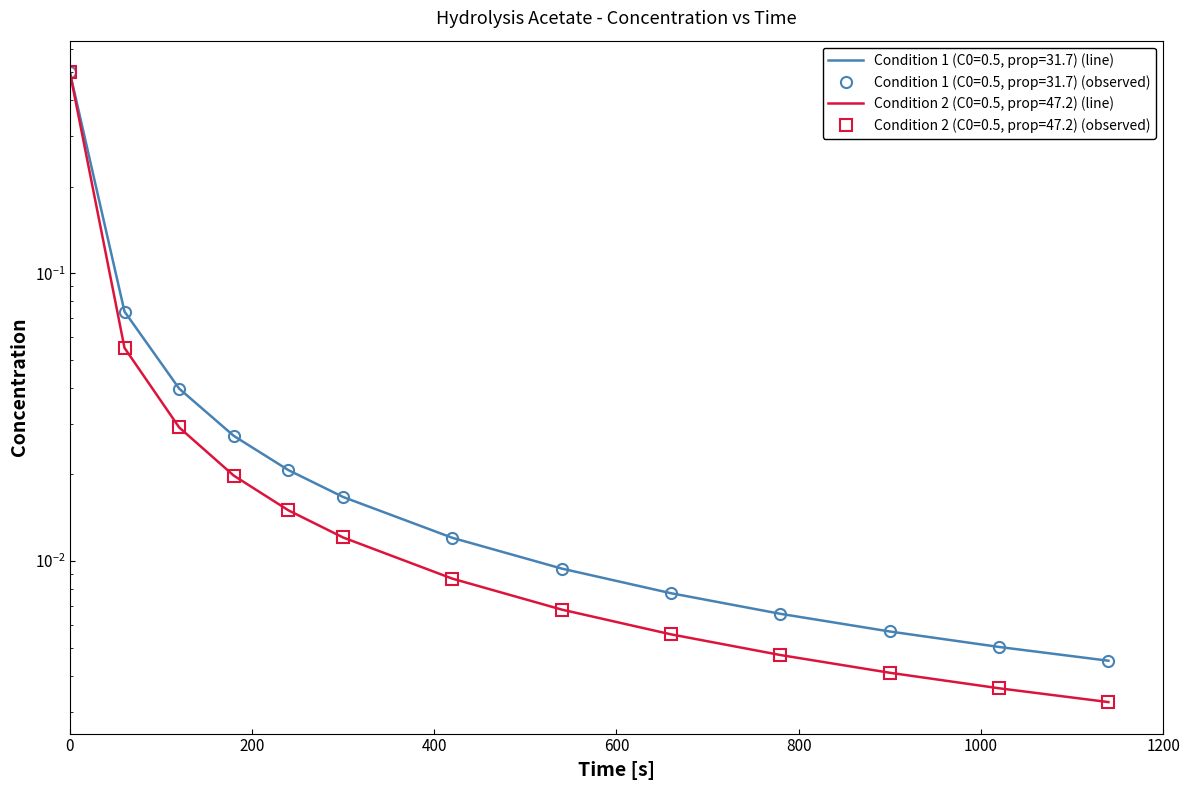

Reading right to left, list all the values displayed in this chart.

Condition 1 (C0=0.5, prop=31.7): 0.0	0.0	0.0	0.0	0.0	0.0	0.0	0.0	0.0	0.0	0.0	0.1	0.5
Condition 2 (C0=0.5, prop=47.2): 0.0	0.0	0.0	0.0	0.0	0.0	0.0	0.0	0.0	0.0	0.0	0.1	0.5